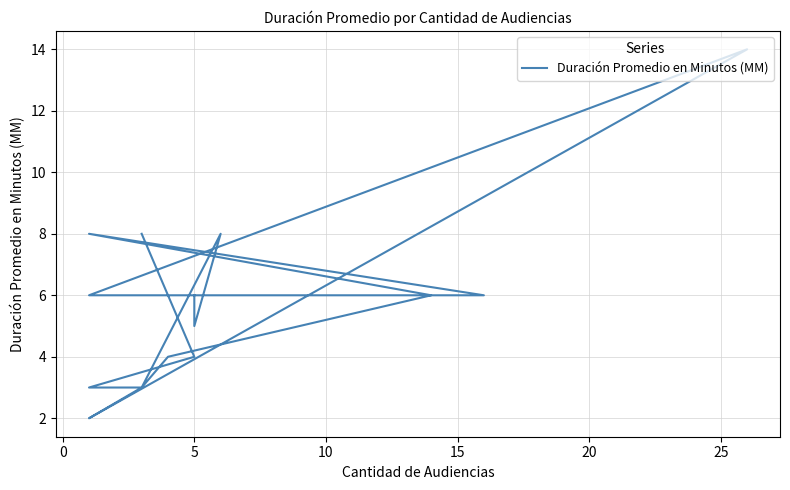

What is the value of the 13th point from the left?

3